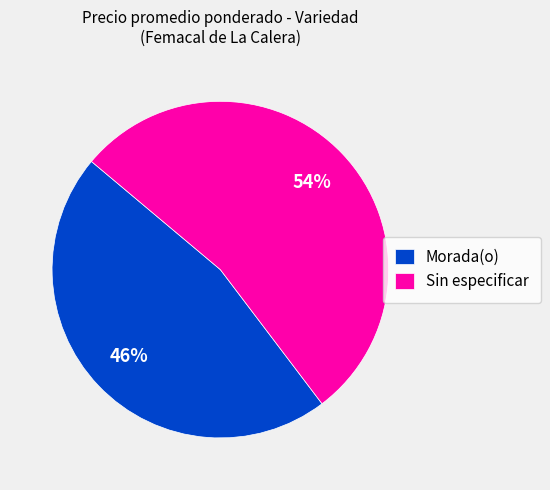

Is there any slice that represents more than half of the pie?

Yes